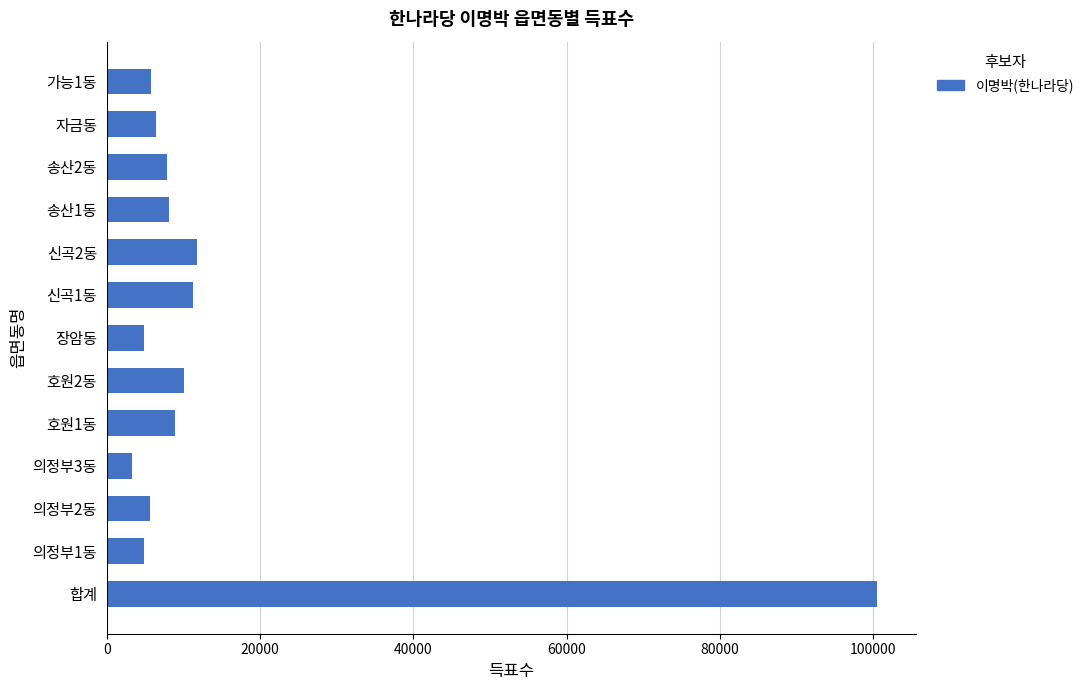

What value does the data have at 자금동, to the nearest 10?

6420